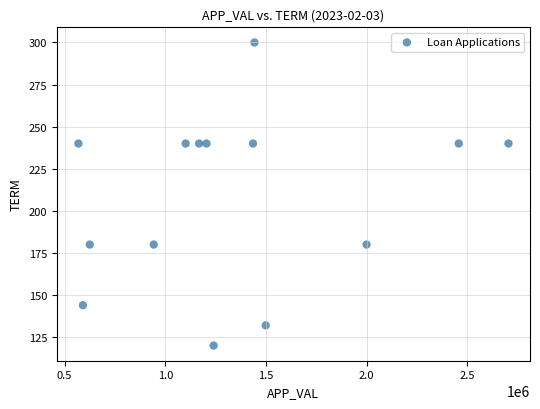

What is the range of X values (max minus min)?

2135333